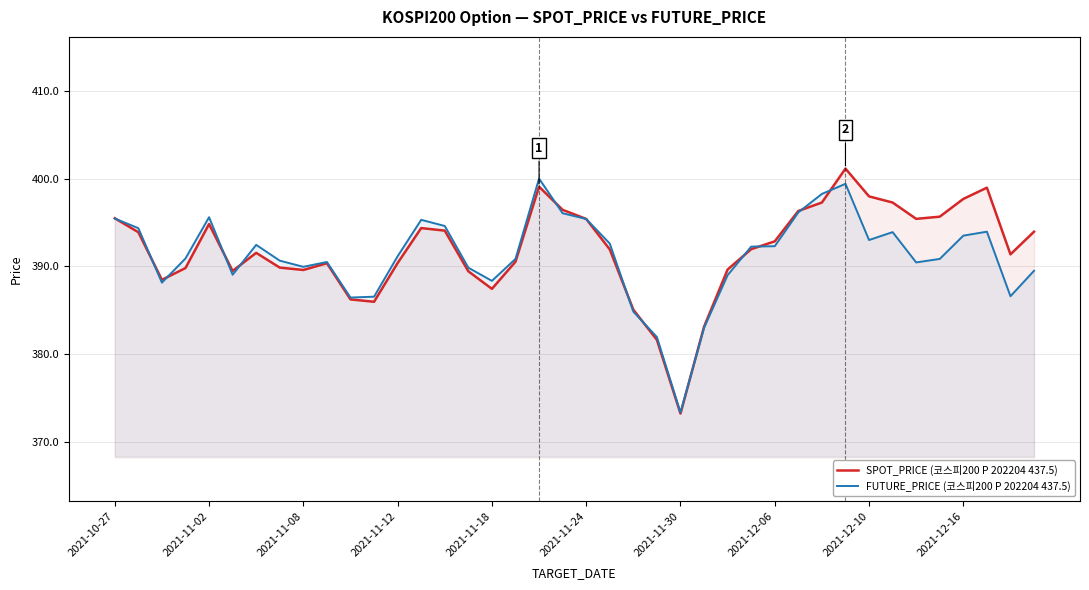

What is the minimum value shown in the chart?

373.2